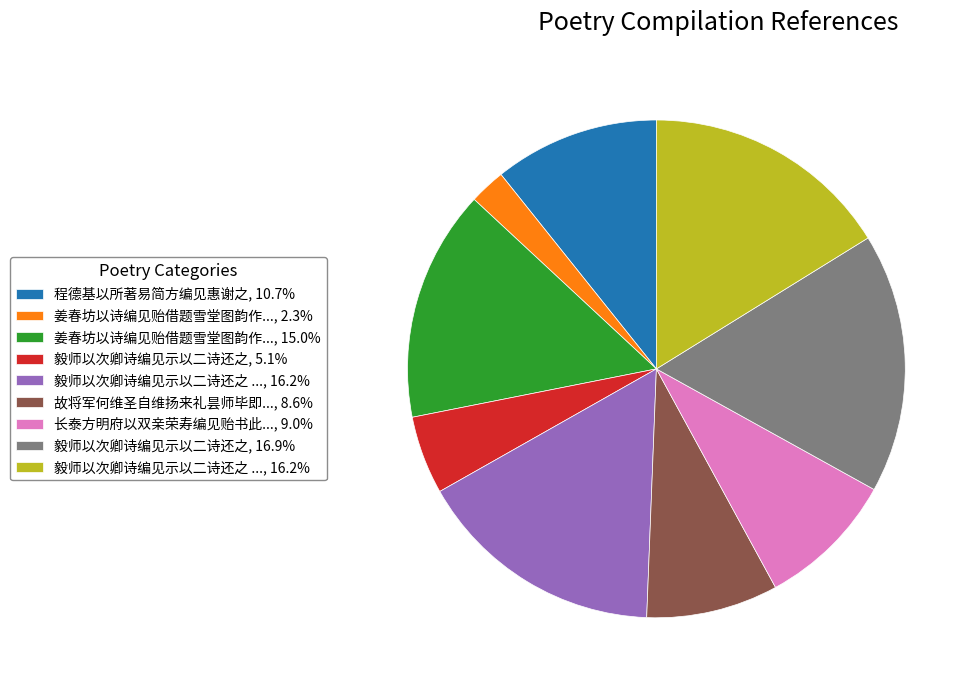

Is there a majority slice in this chart?

No